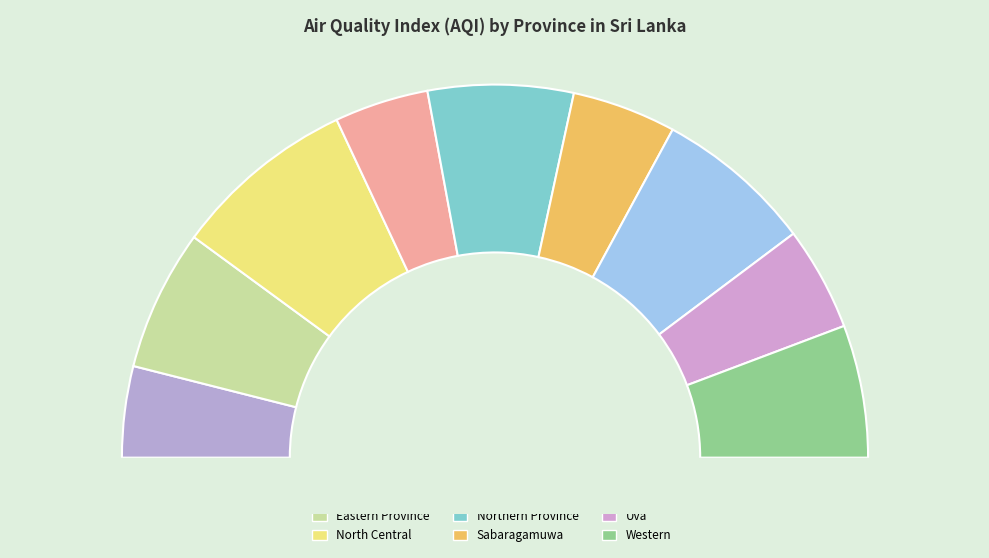

Which category has the smallest portion of the pie?

Central